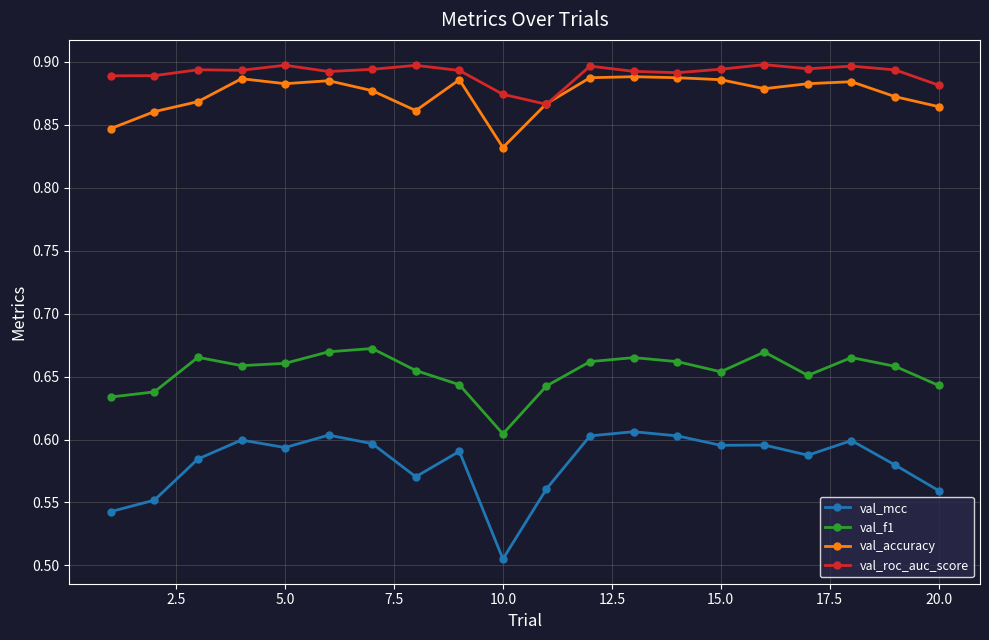

At how many categories does at least one series exceed 0?

20